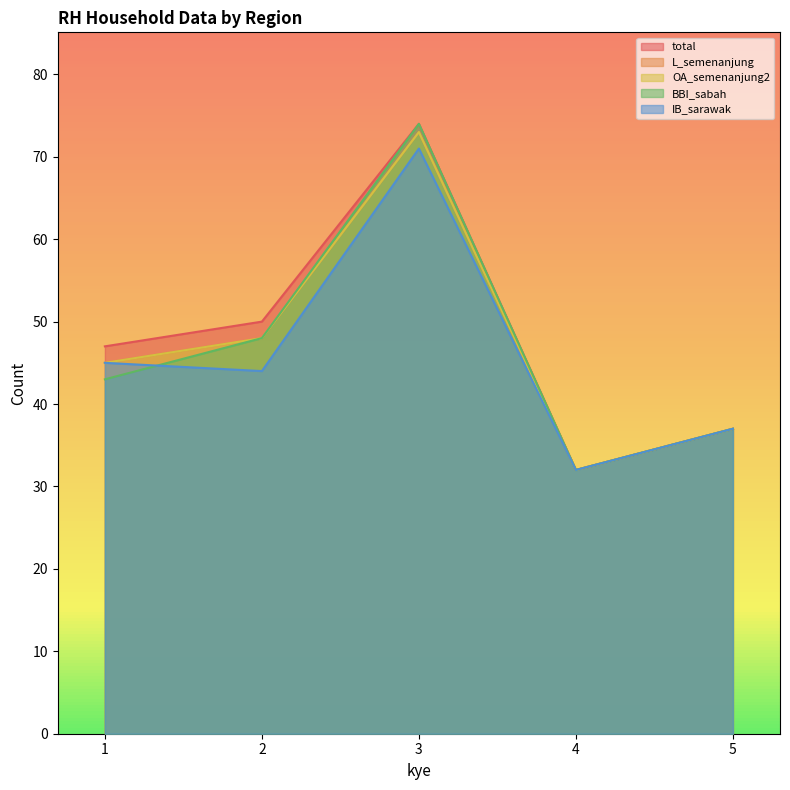

Reading left to right, list all the values displayed in this chart.

total: 47	50	74	32	37
L_semenanjung: 45	48	73	32	37
OA_semenanjung2: 45	48	73	32	37
BBI_sabah: 43	48	74	32	37
IB_sarawak: 45	44	71	32	37